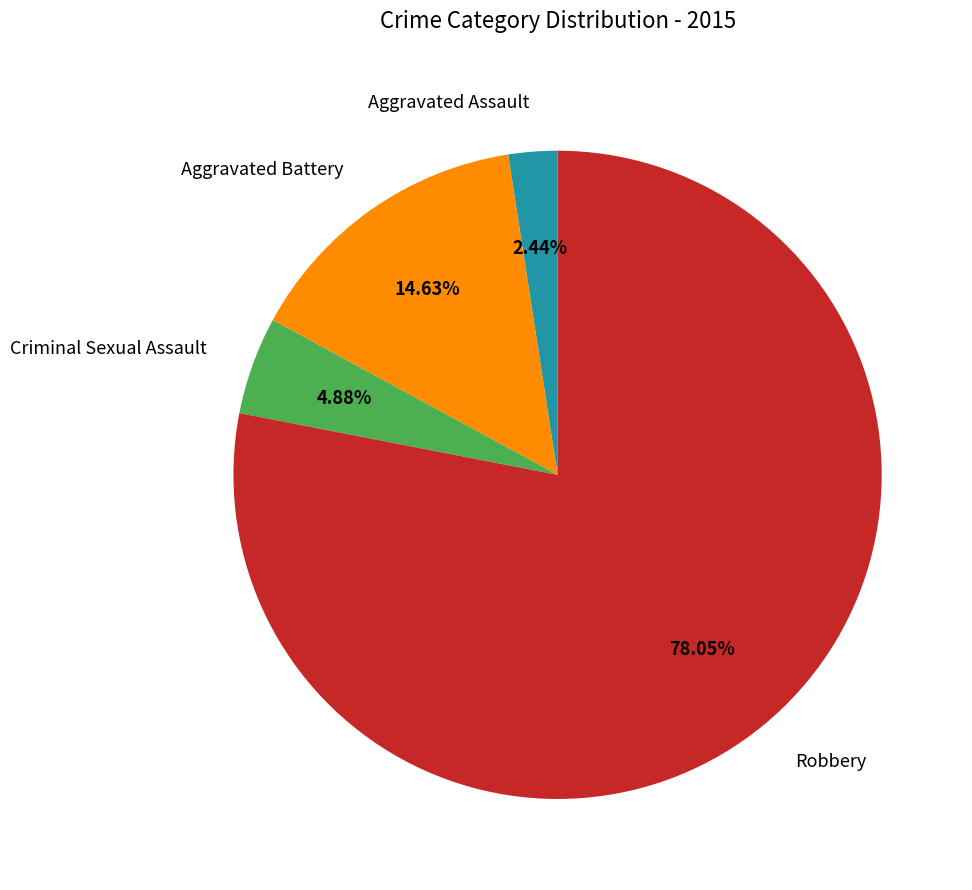

Rank the categories by value from lowest to highest.

Aggravated Assault, Criminal Sexual Assault, Aggravated Battery, Robbery